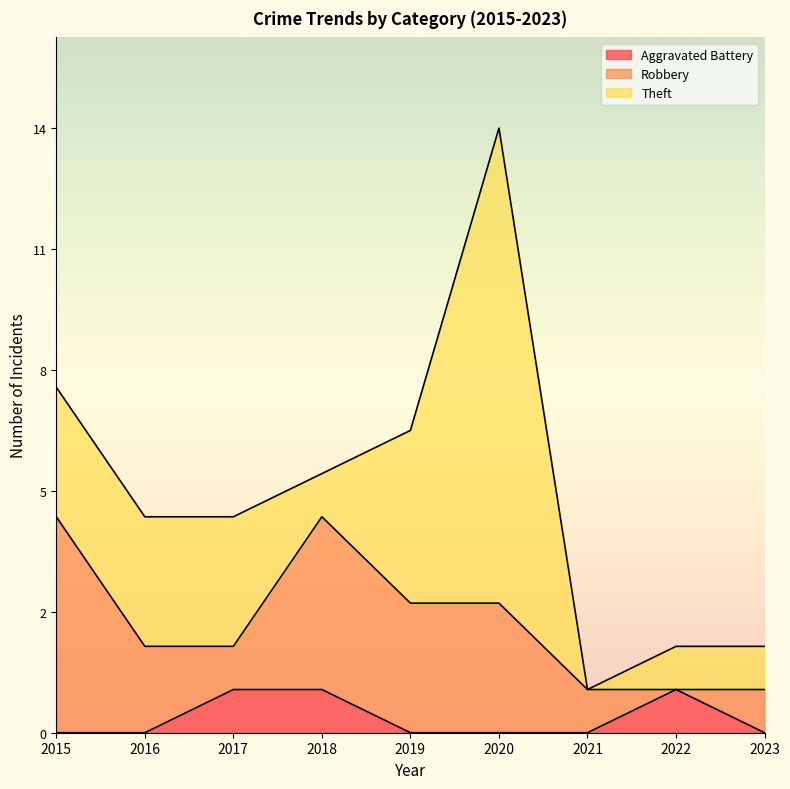

How many data points in Theft are above 3?

2